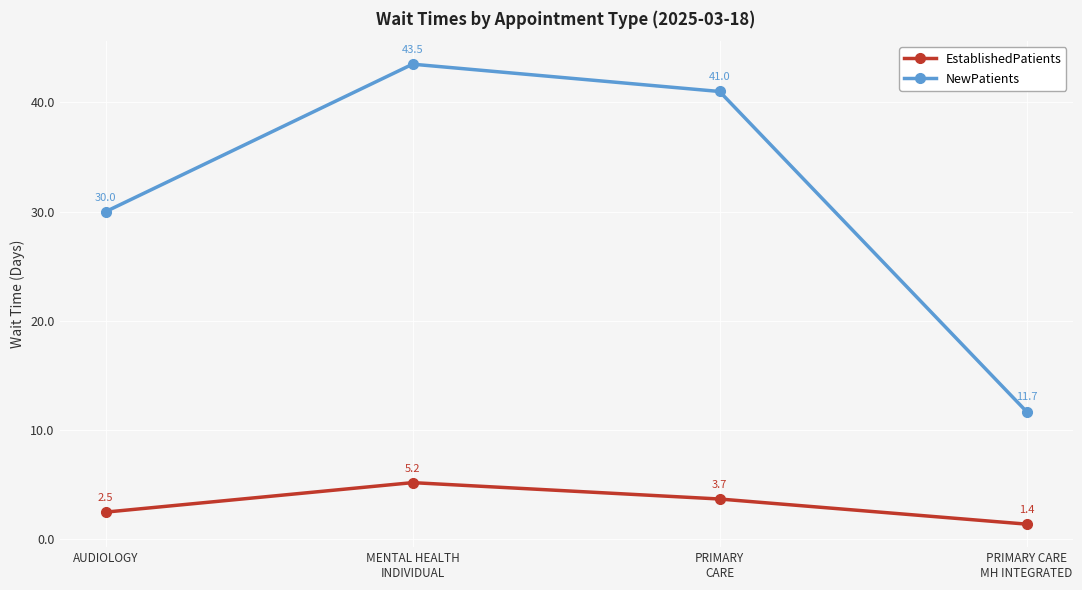

What is the difference between the maximum and minimum values in the NewPatients series?

31.8